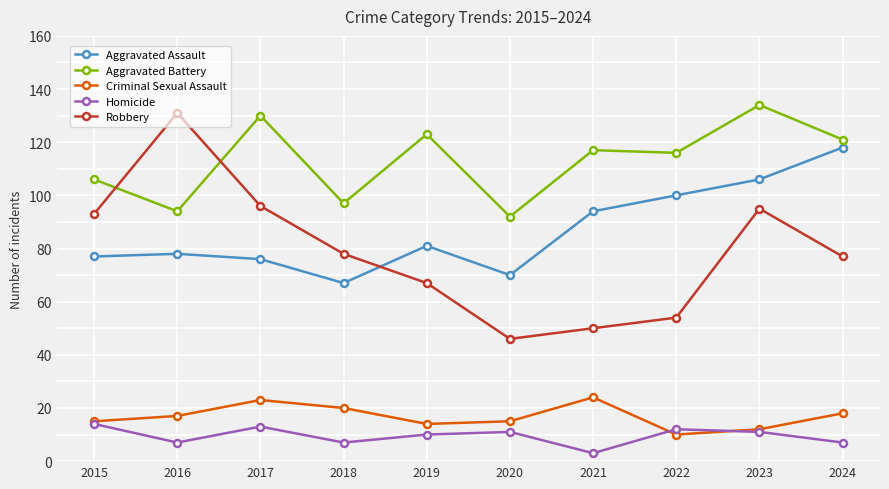

What is the approximate value of Aggravated Battery at 2022, to the nearest 5?

115